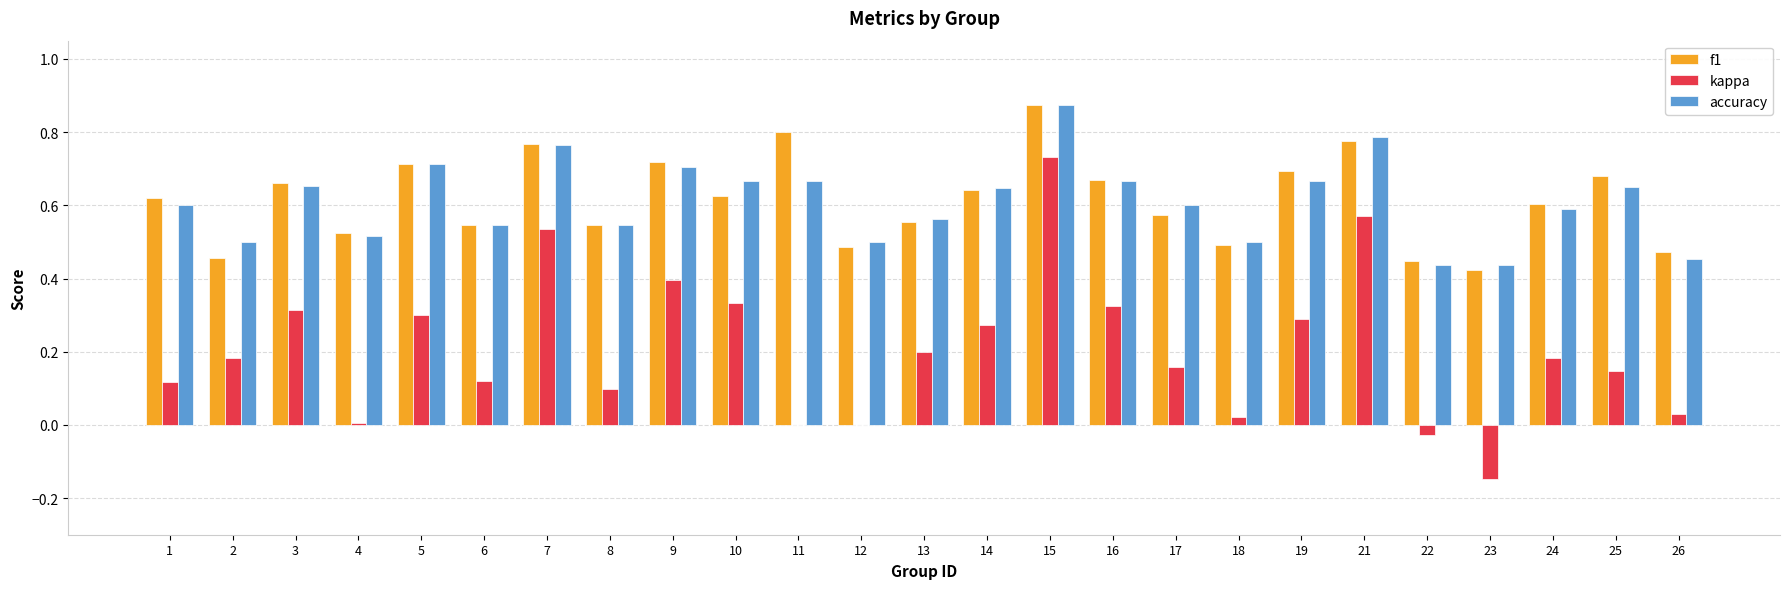

What is the sum of the f1 values at 17 and 15?

1.4